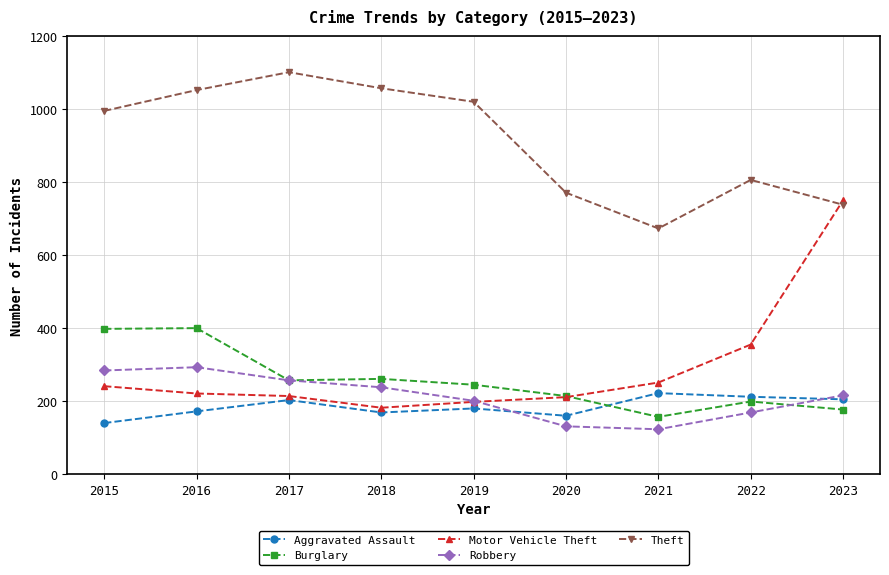

Is it true that Burglary equals 111 at 2022?

False